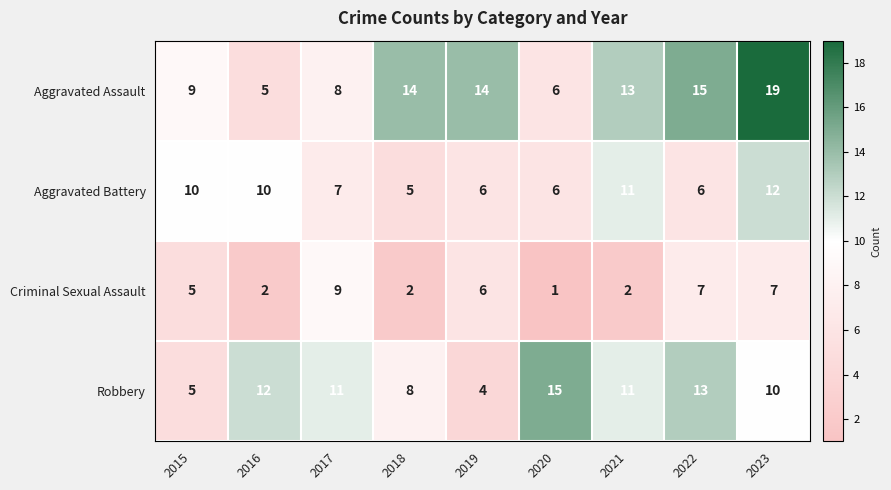

Which series changed the most between 2016 and 2019?

Aggravated Assault